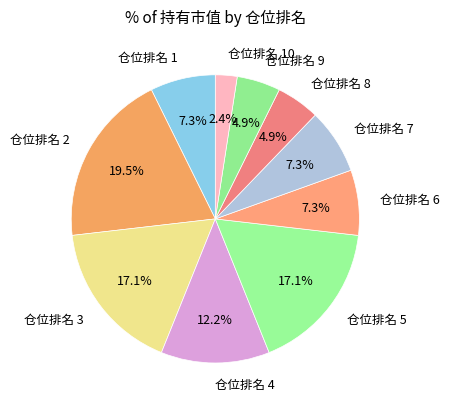

What percentage is NOT represented by 仓位排名 2?

80.5%